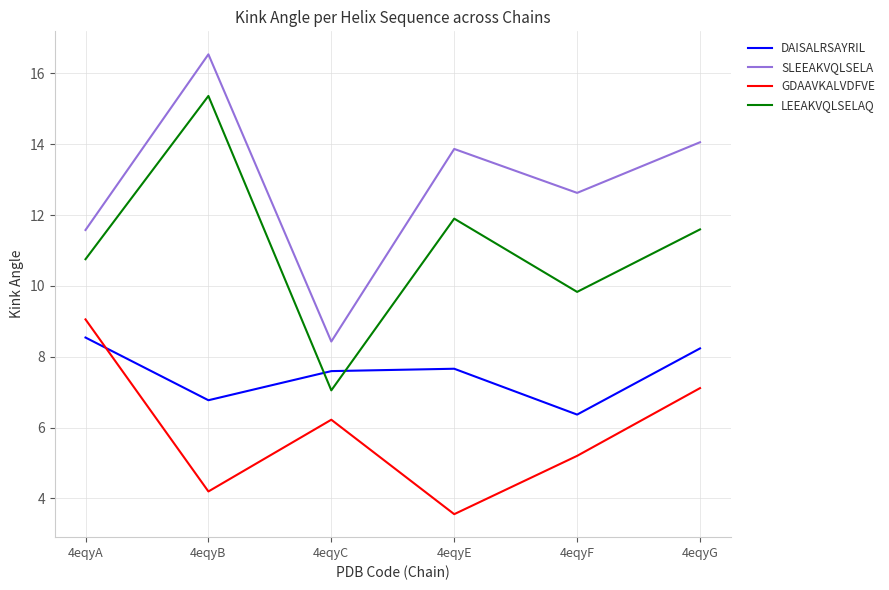

In DAISALRSAYRIL, how many points are higher than both neighbors (excluding endpoints)?

1